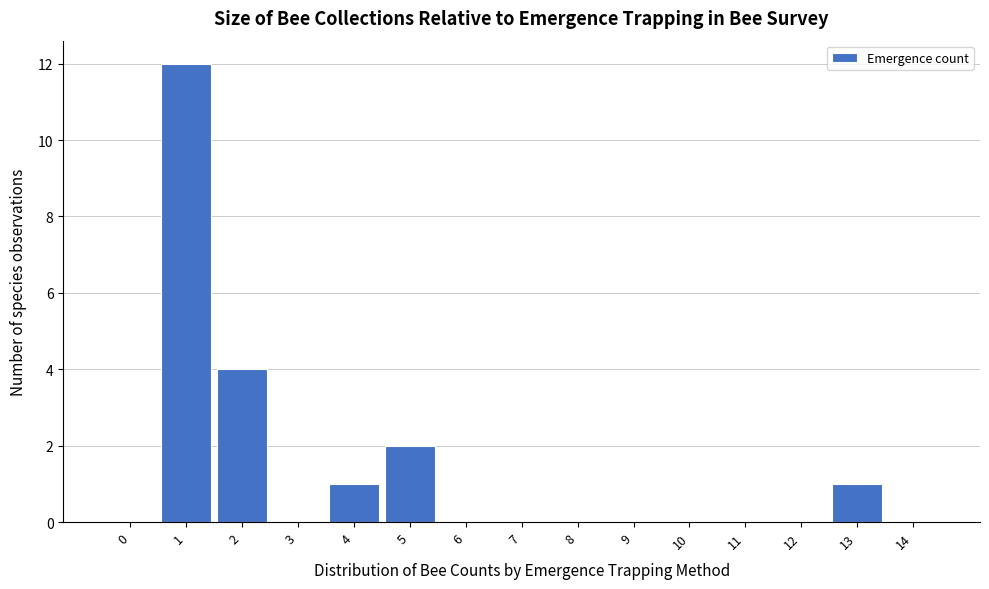

Reading left to right, list all the values displayed in this chart.

0=0	1=12	2=4	3=0	4=1	5=2	6=0	7=0	8=0	9=0	10=0	11=0	12=0	13=1	14=0